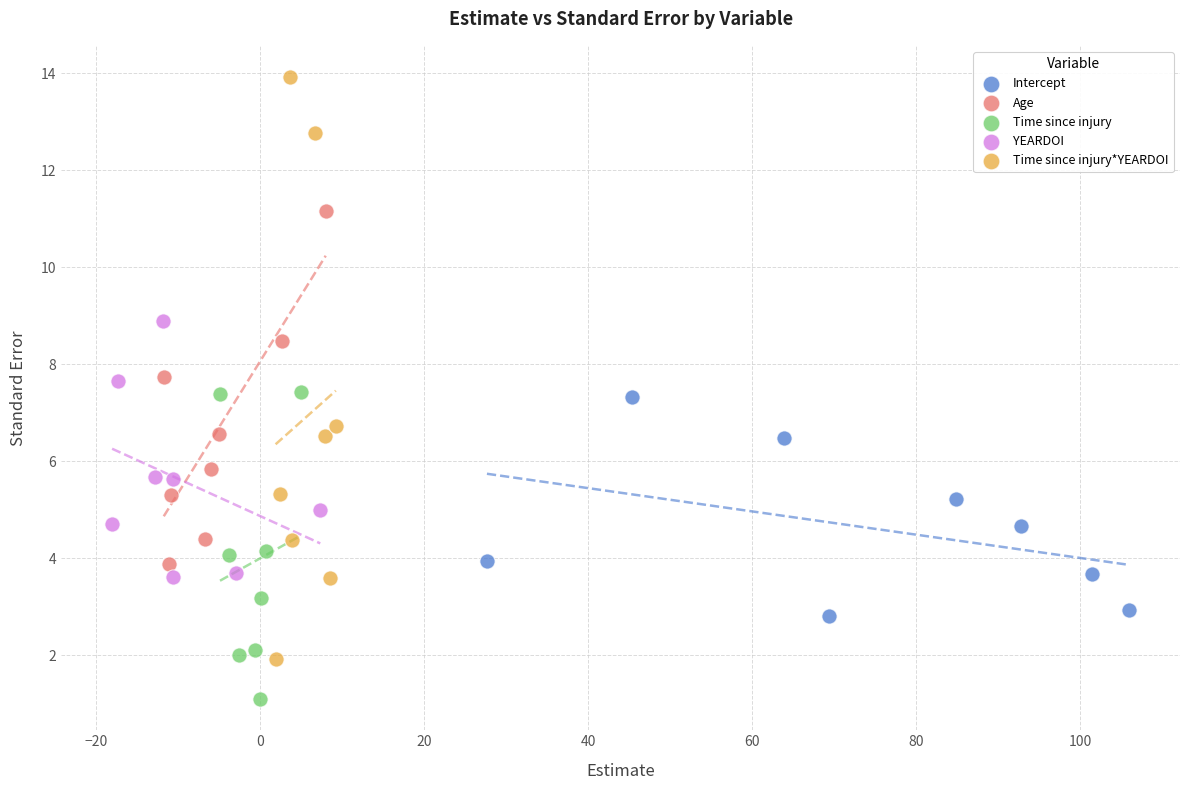

Which series contains the lowest Y value?

Time since injury